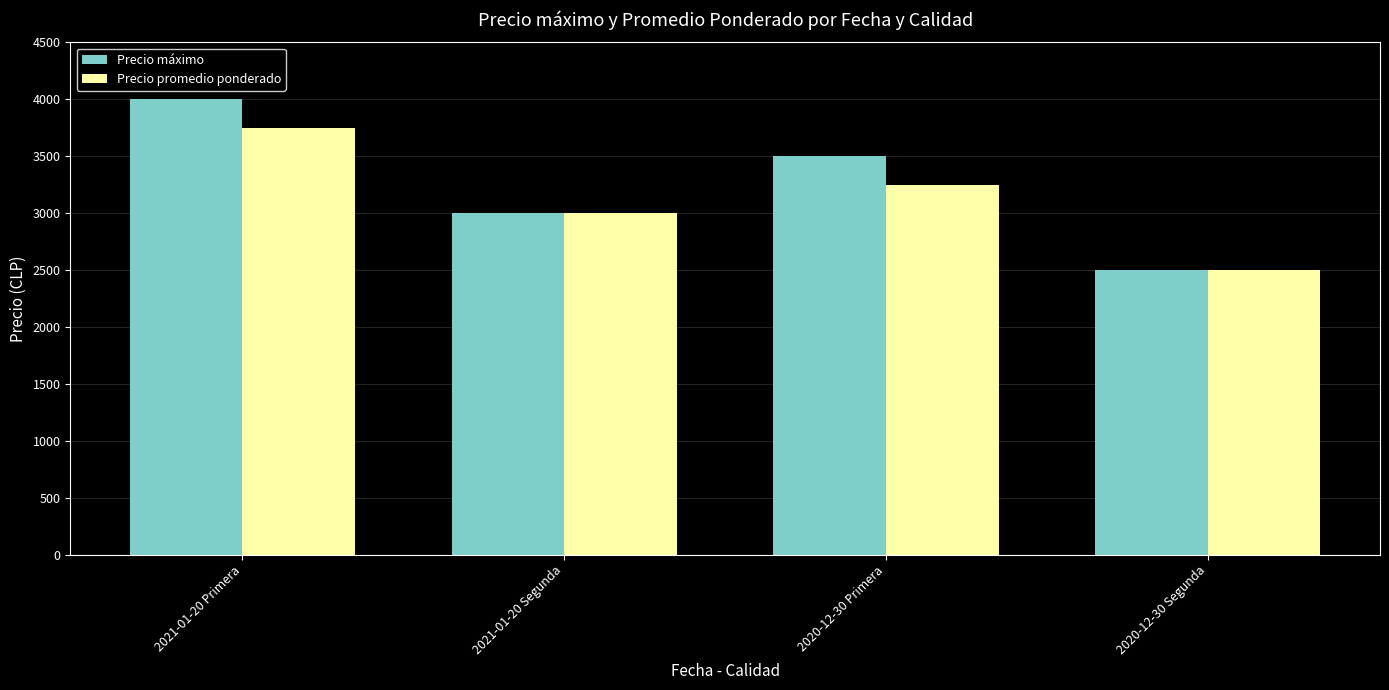

What position from the left is 2020-12-30 Primera?

3